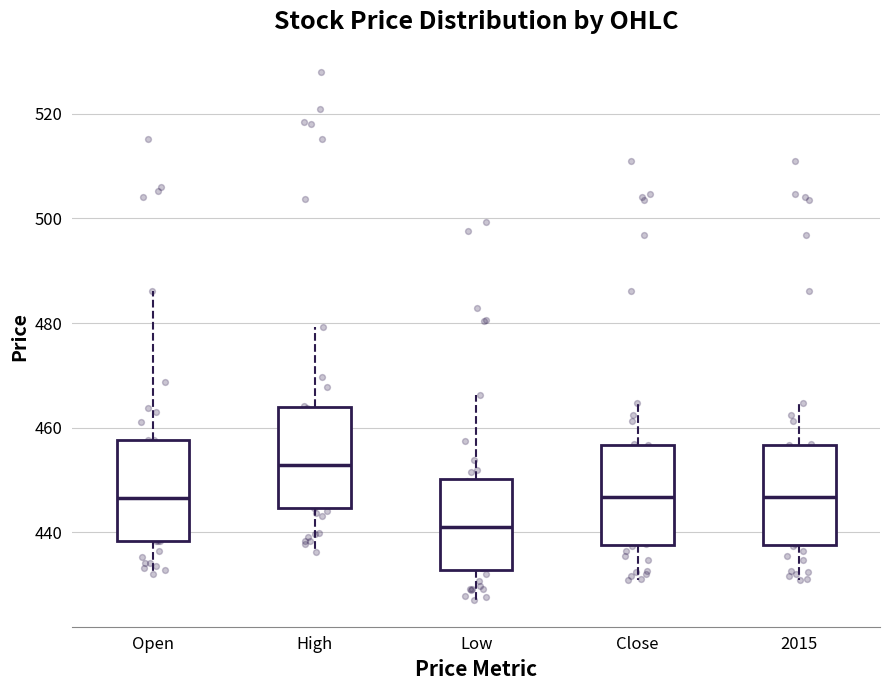

Which box's median line is the highest?

High